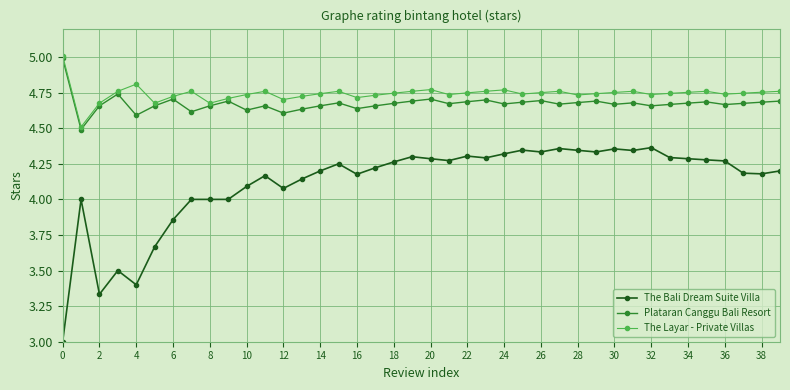

What is the lowest value of the Plataran Canggu Bali Resort series?

4.5